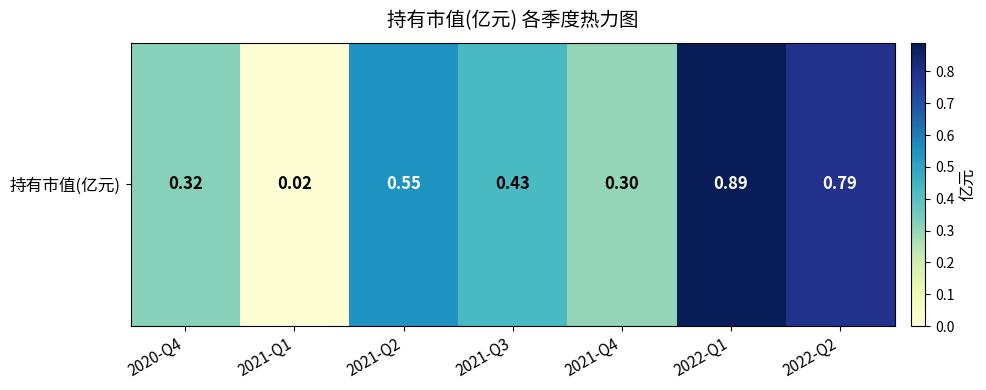

List the labels in order of value, largest first.

2022-Q1, 2022-Q2, 2021-Q2, 2021-Q3, 2020-Q4, 2021-Q4, 2021-Q1